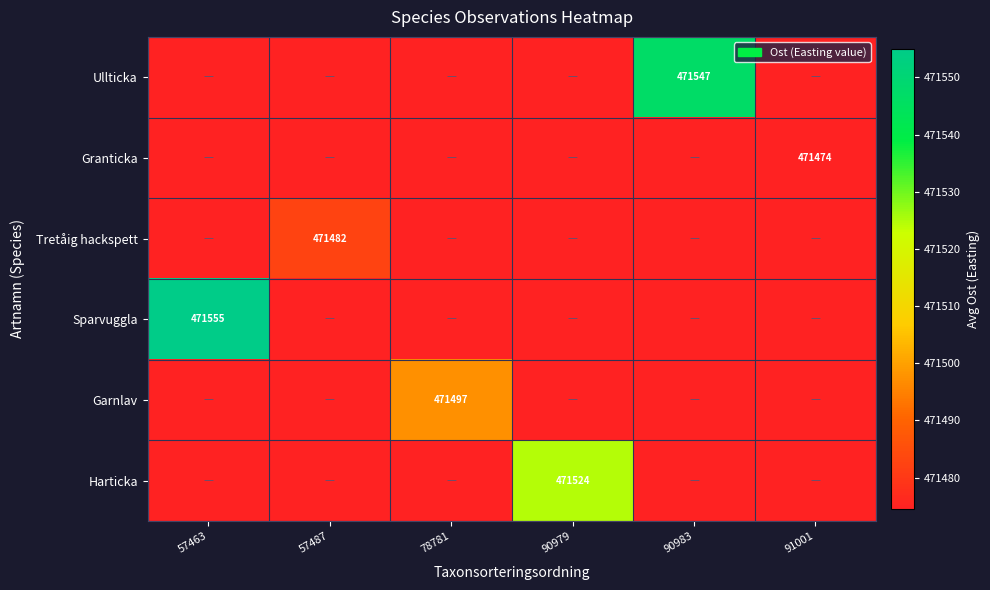

Which category has the highest value across all series?

57463